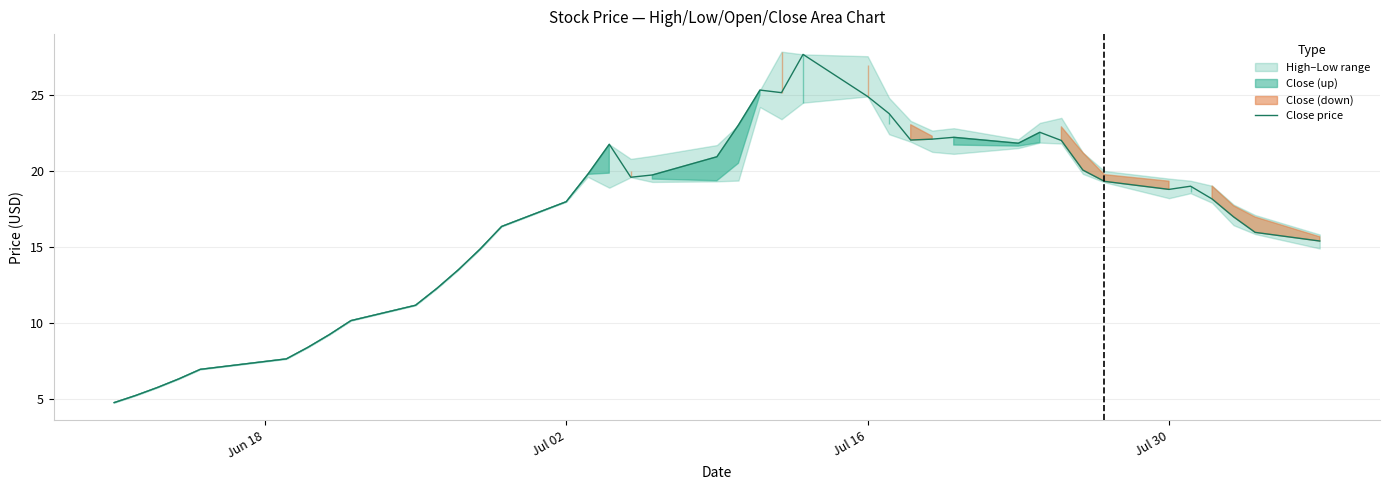

What is the maximum value for Close price?

27.7